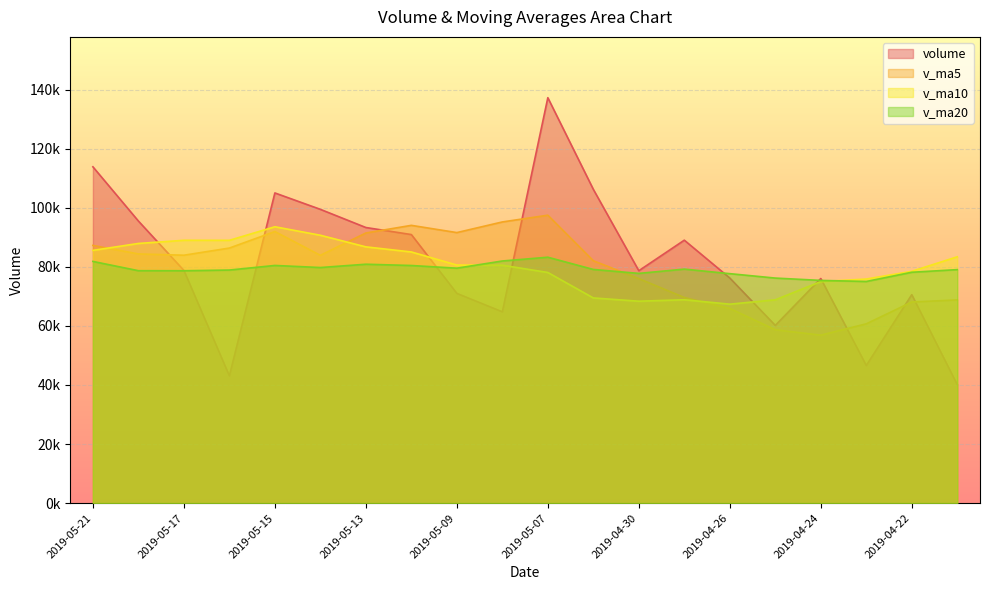

What is the highest value of the volume series?

137275.6